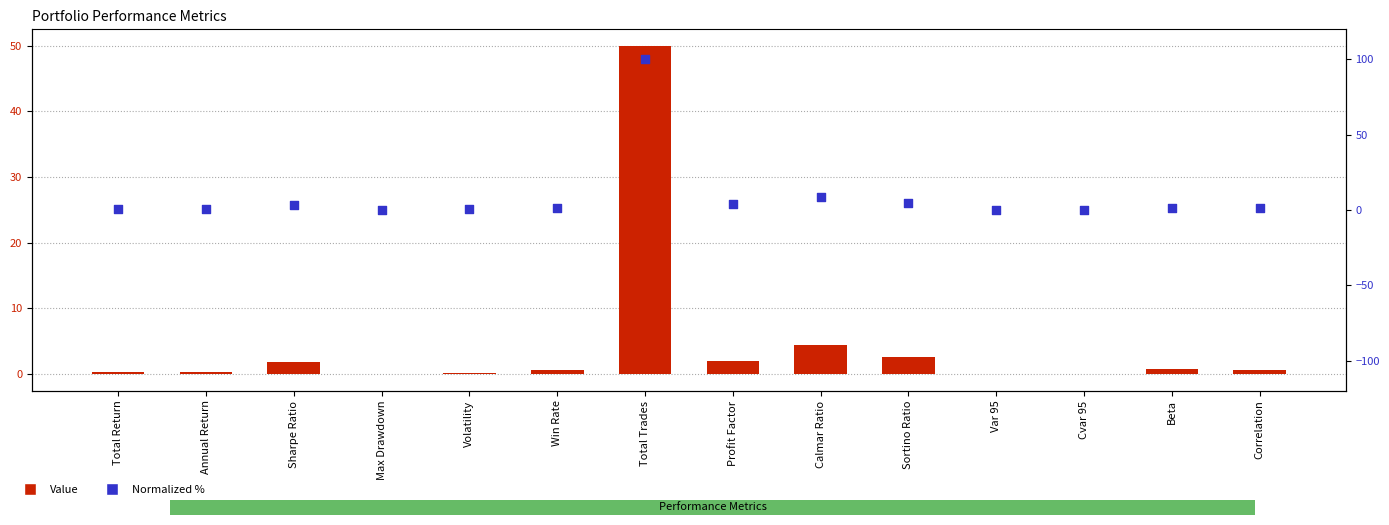

Which series contains the highest Y value?

Normalized %